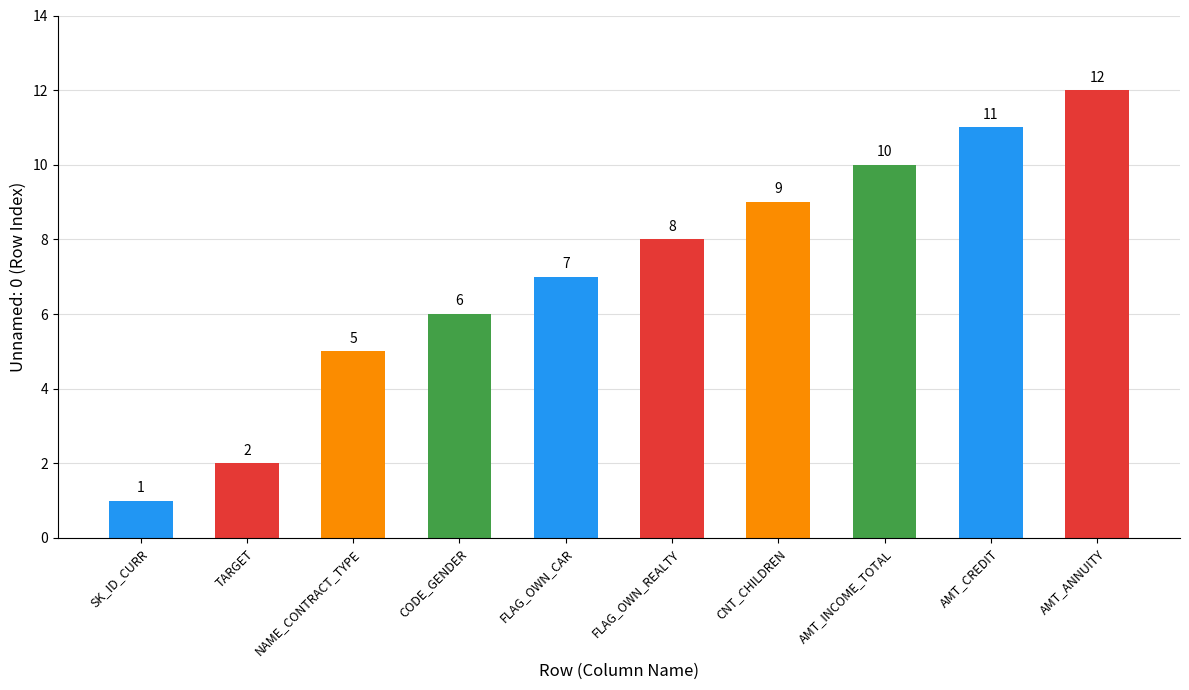

Reading right to left, extract all data points from this chart.

AMT_ANNUITY=12	AMT_CREDIT=11	AMT_INCOME_TOTAL=10	CNT_CHILDREN=9	FLAG_OWN_REALTY=8	FLAG_OWN_CAR=7	CODE_GENDER=6	NAME_CONTRACT_TYPE=5	TARGET=2	SK_ID_CURR=1